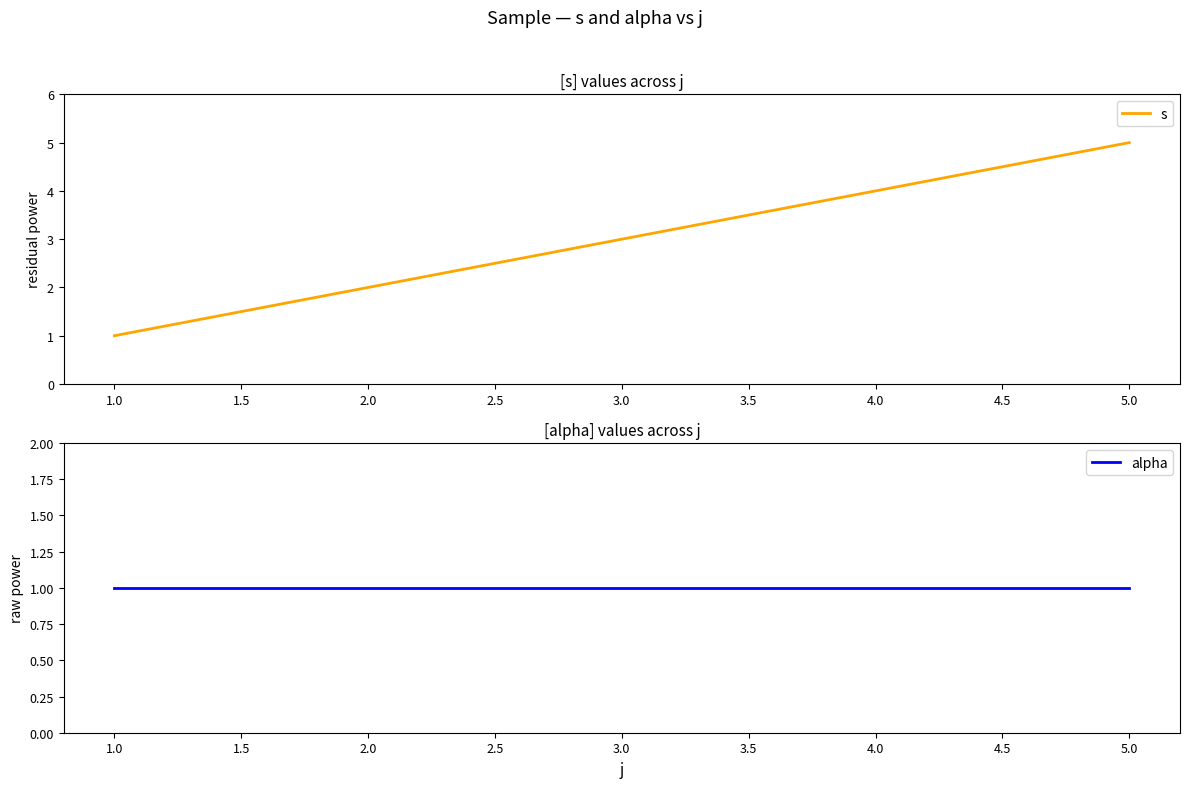

Does the chart display data point markers on the line(s)?

No